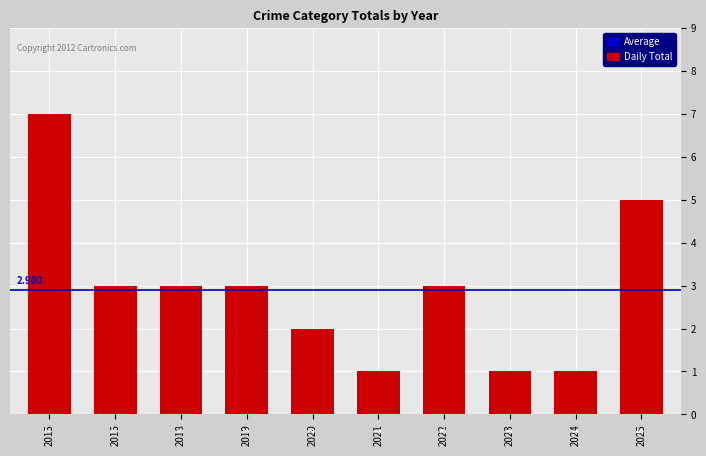

How many bars are there in total?

10